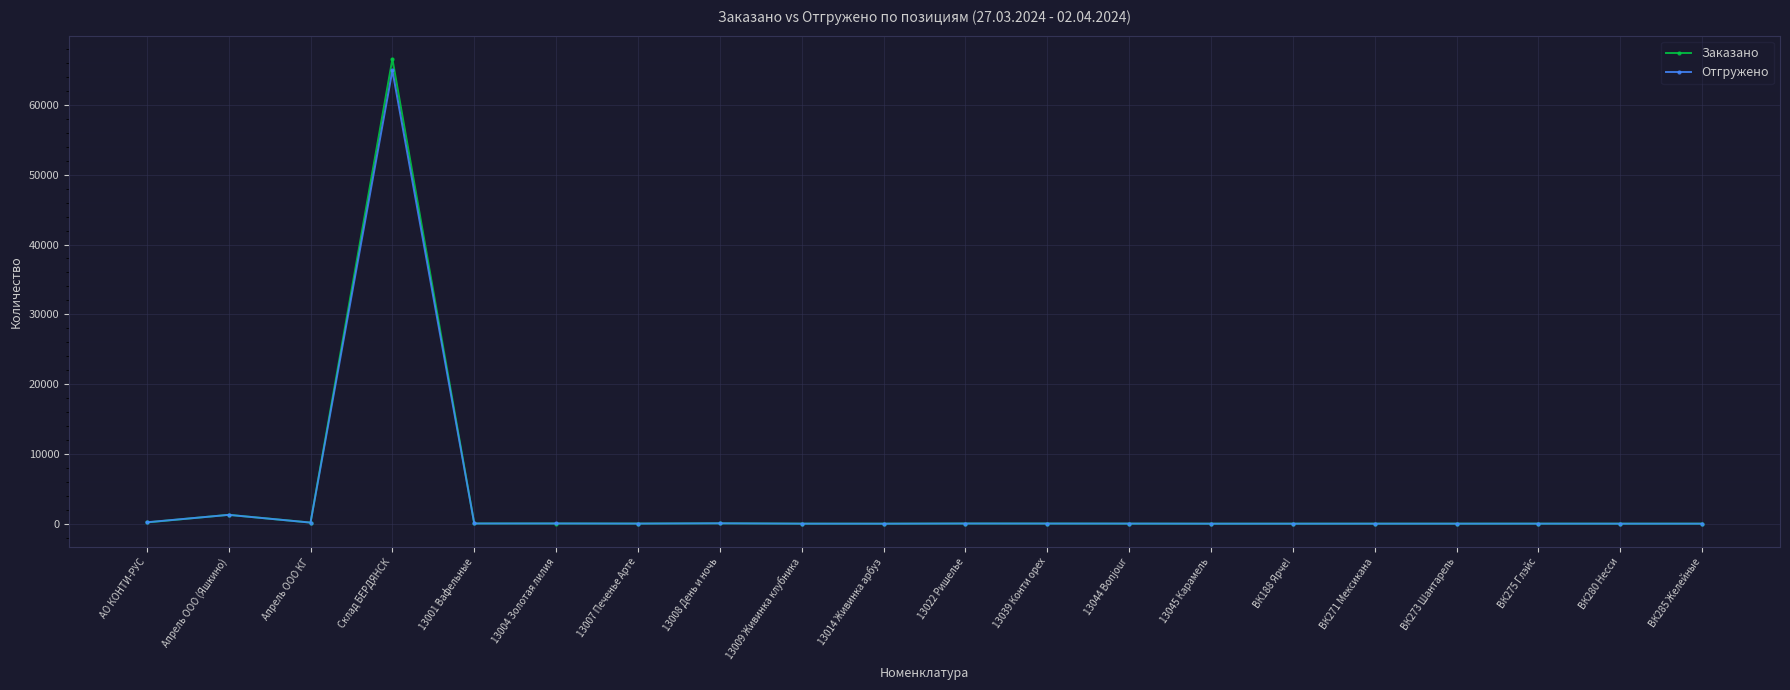

Rank the series by their maximum value, from highest to lowest.

Заказано, Отгружено